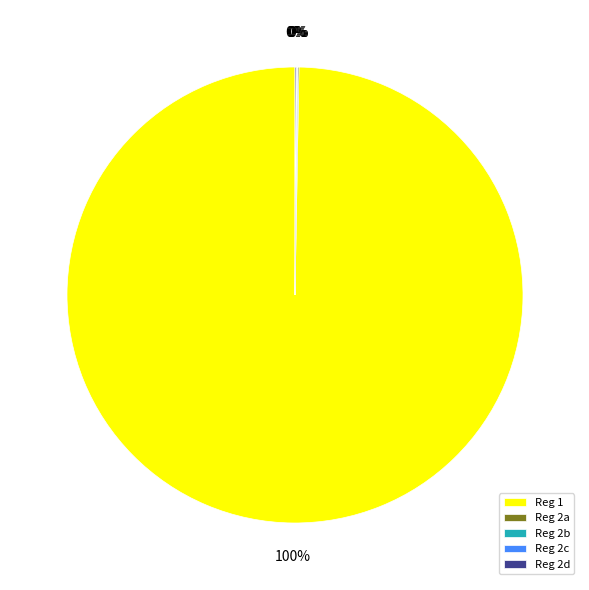

To the nearest percent, what is the difference between the largest and smallest slice percentages?

100%